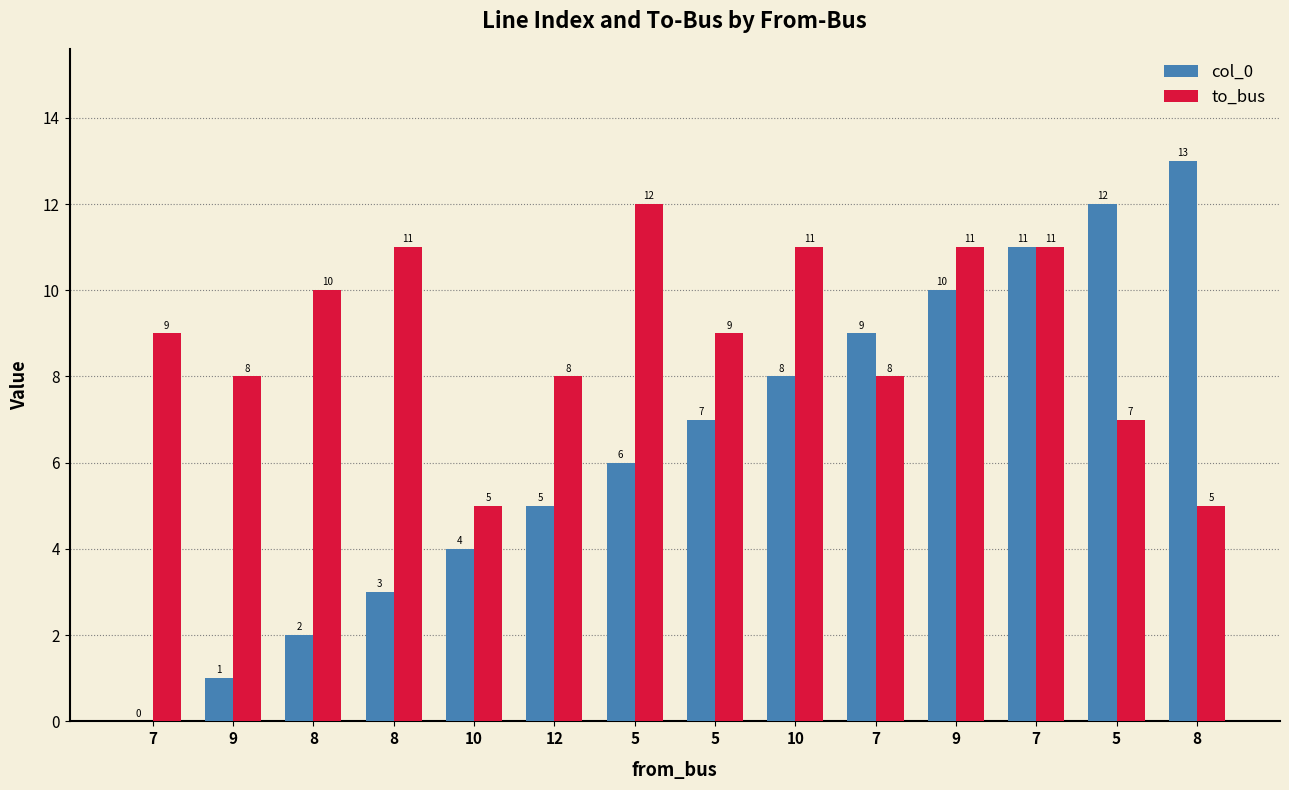

How many data points does each series have?

14